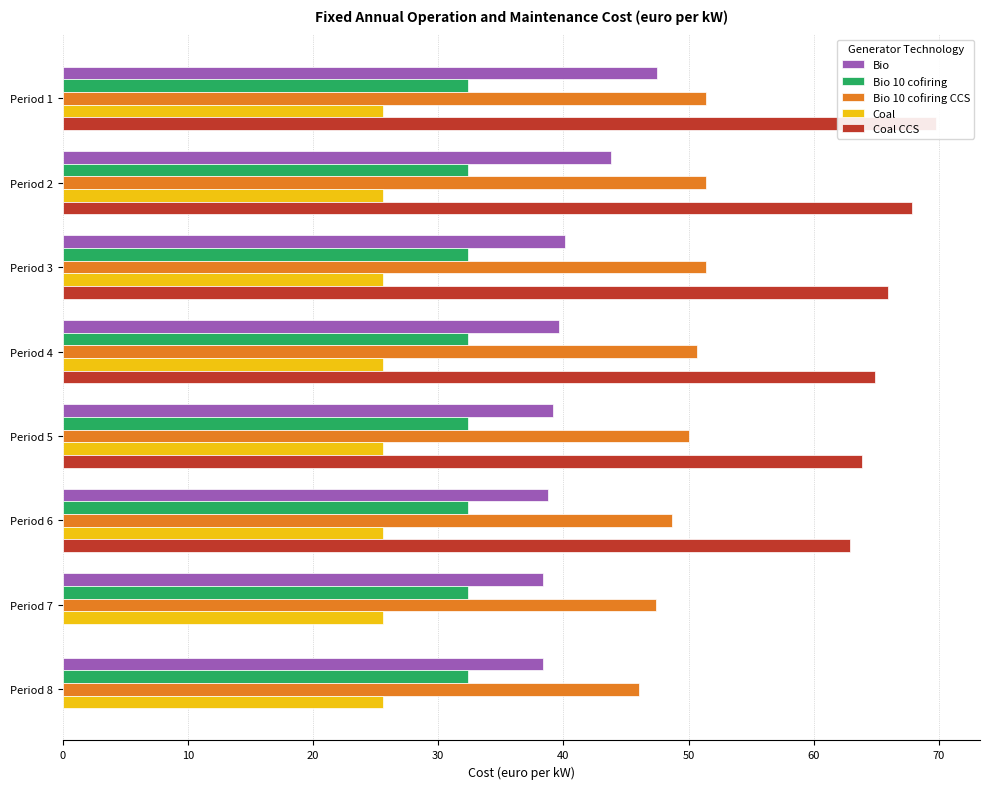

The Bio series shows 39.2 at Period 5. True or false?

True